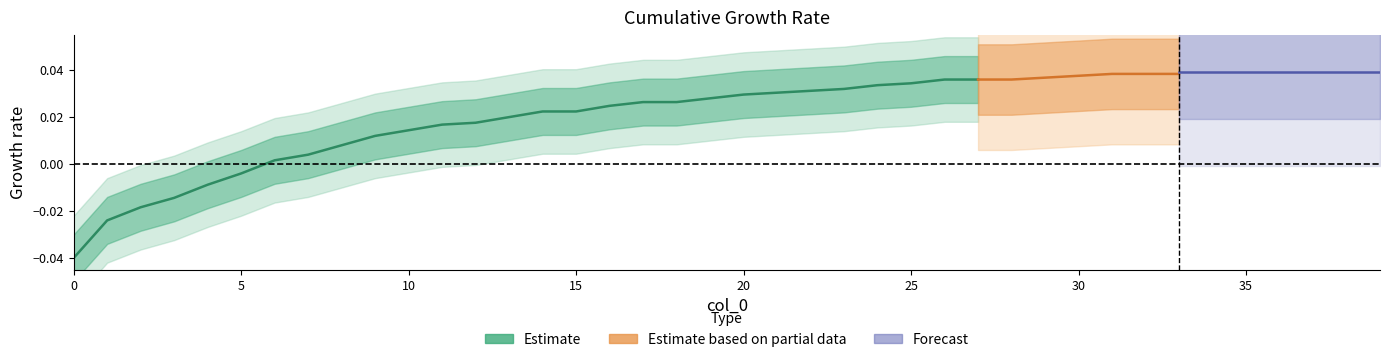

The chart shows a value of 1.4 at 28. True or false?

False